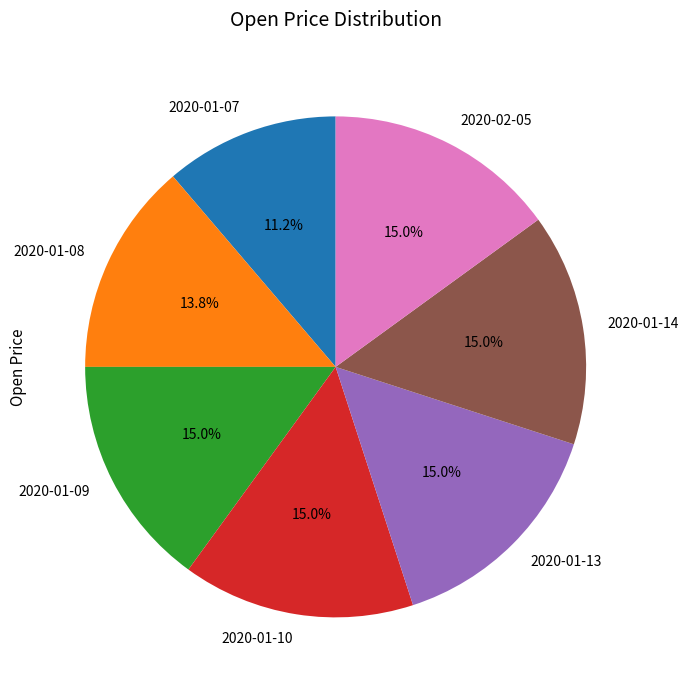

What percentage is the 2020-01-14 slice, to the nearest percent?

15%